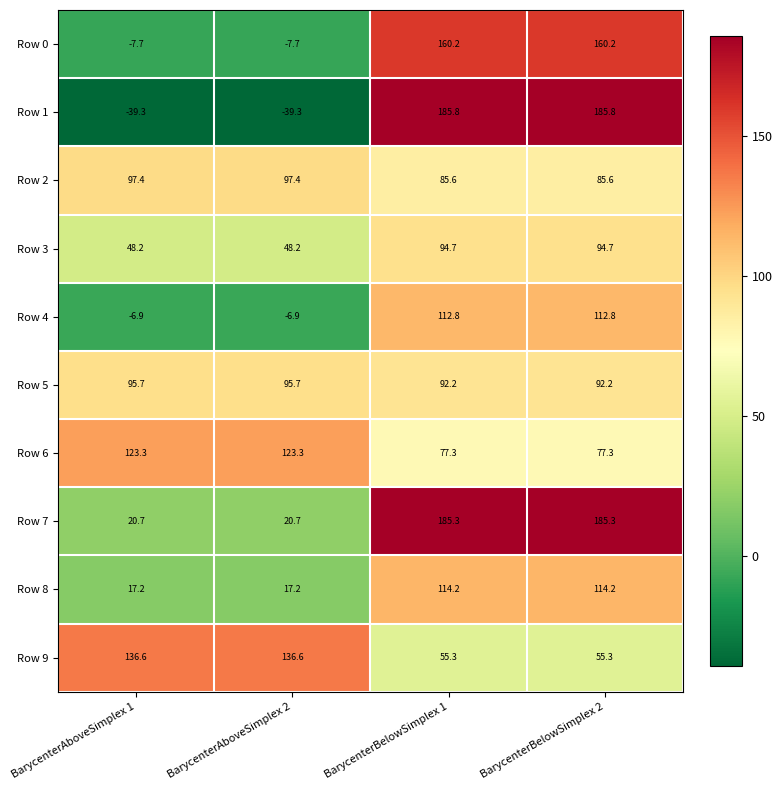

What is the highest value of the Row 8 series?

114.2